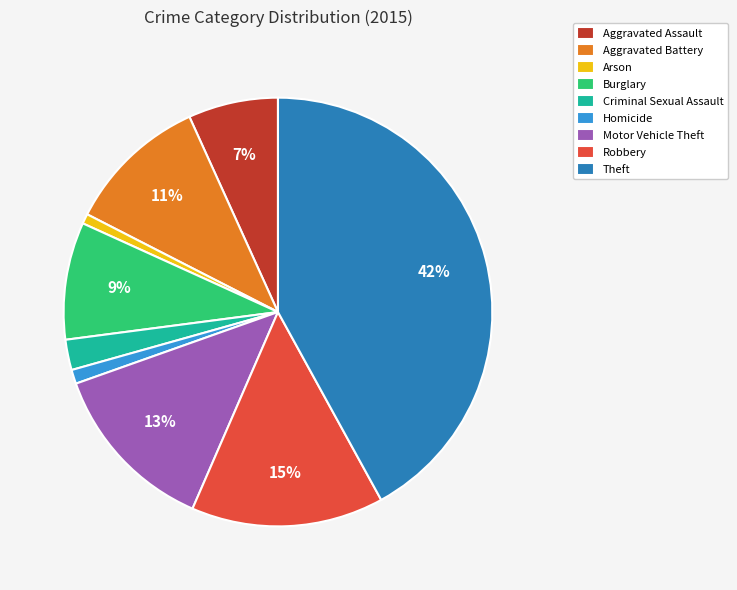

Which slice is the largest?

Theft